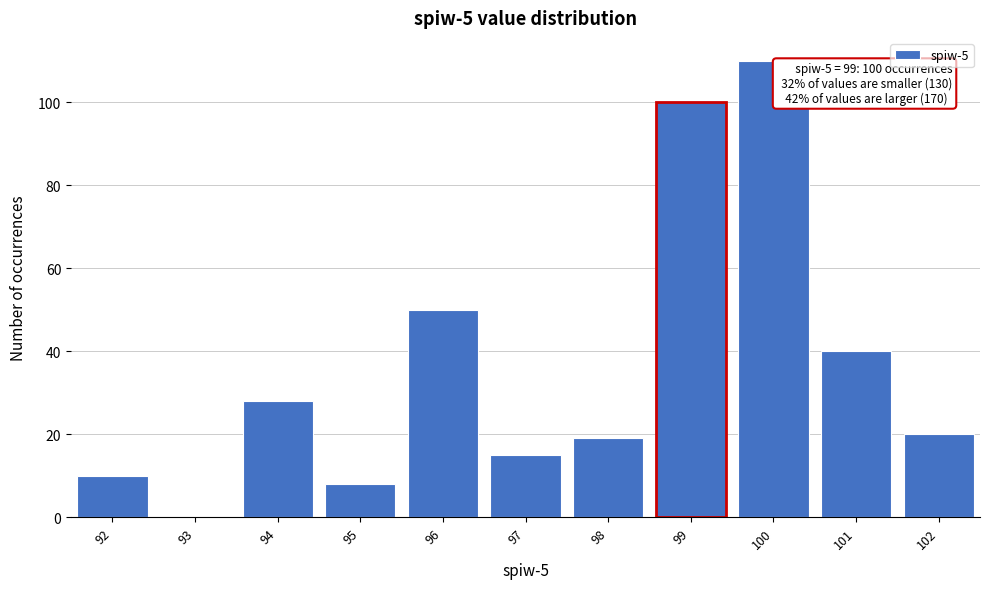

Which range on the x-axis has the tallest bar?

99.5 to 100.5